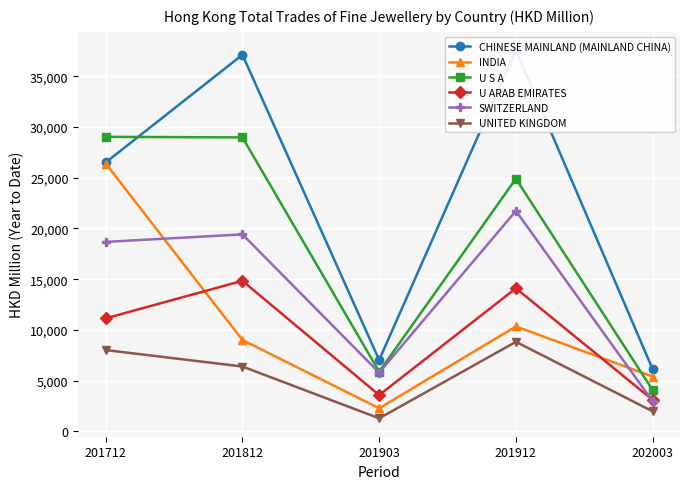

True or false: U ARAB EMIRATES and SWITZERLAND intersect in this chart.

True